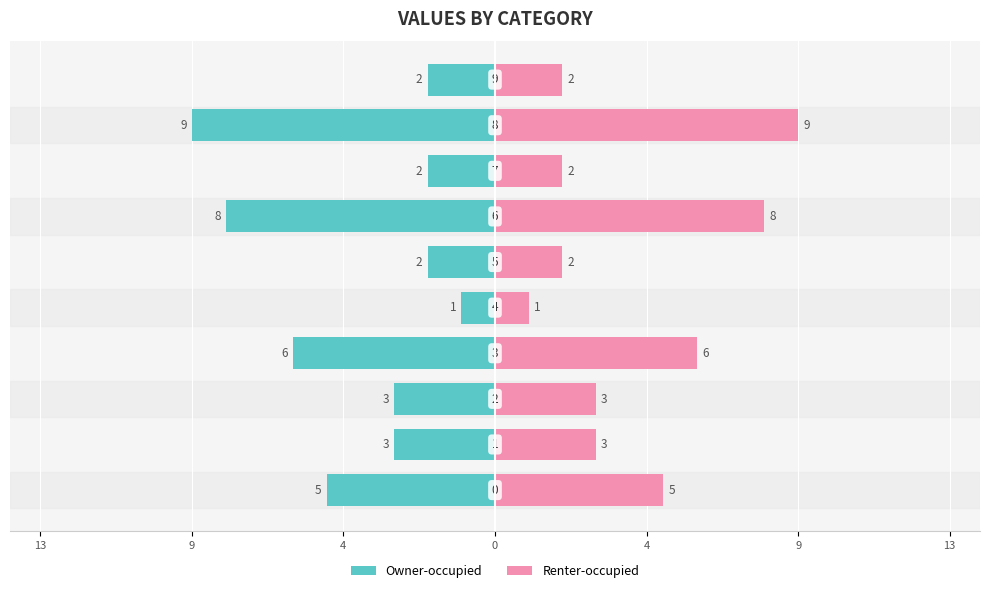

Which series has the widest spread of values?

Owner-occupied